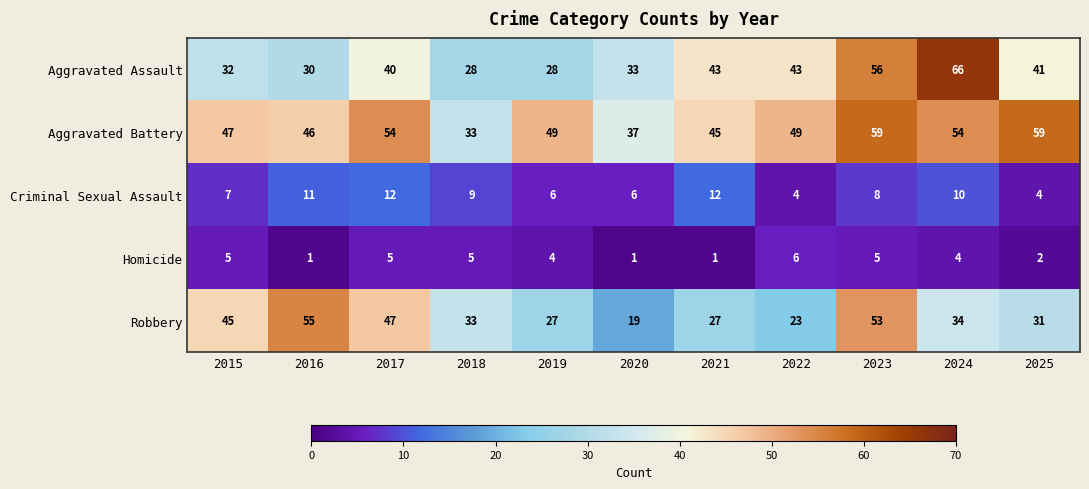

True or false: Aggravated Battery has a value of 19 at 2015.

False